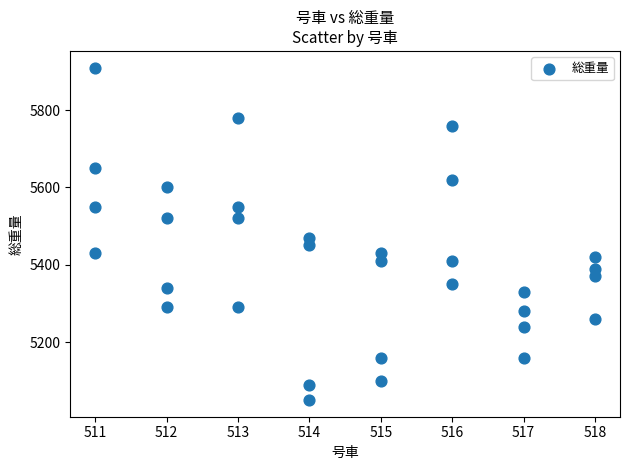

What is the range of Y values (max minus min)?

860